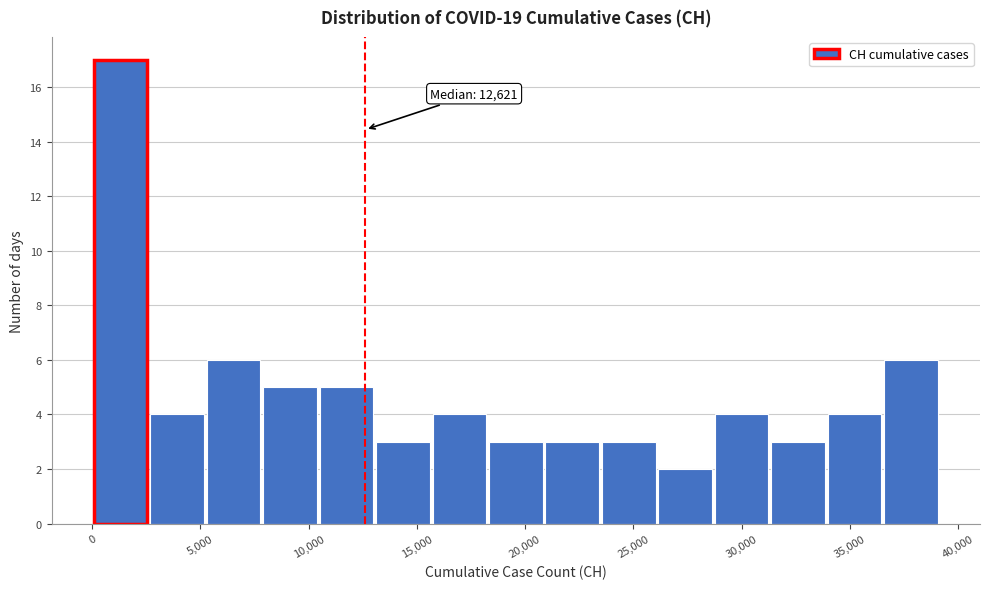

Over which range of the x-axis is the bar tallest?

0 to 2500